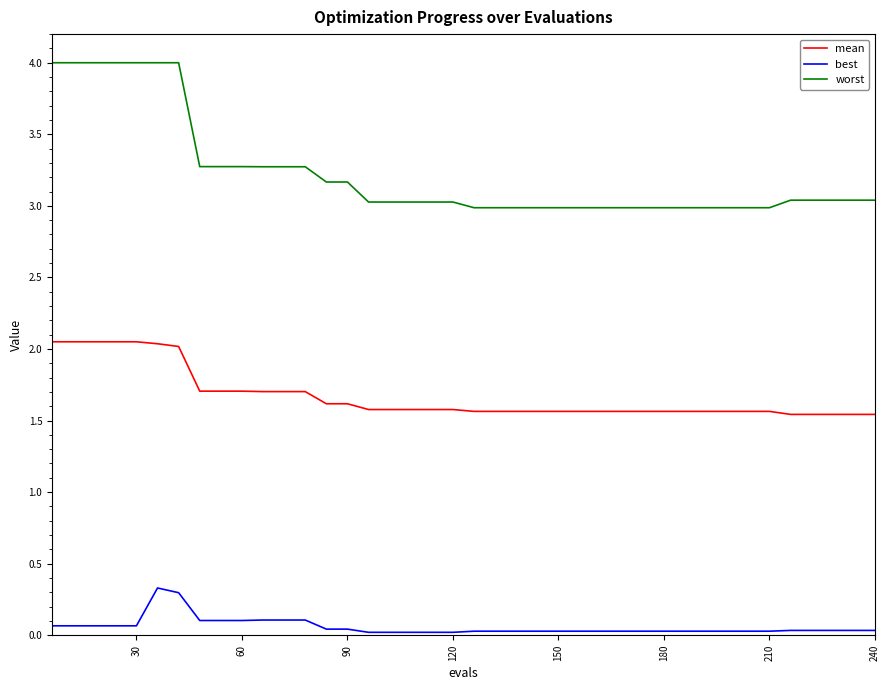

True or false: best and worst cross at least once.

False